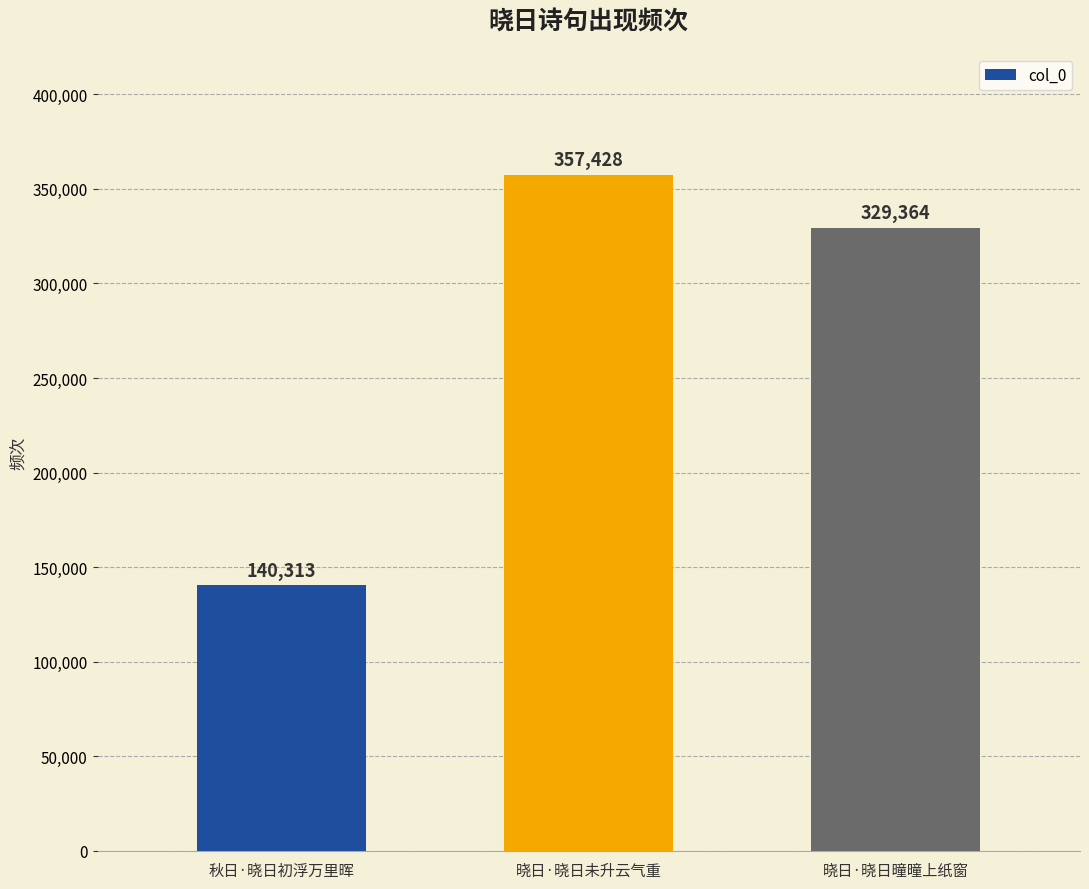

Reading right to left, transcribe all the data shown in this chart.

329364	357428	140313